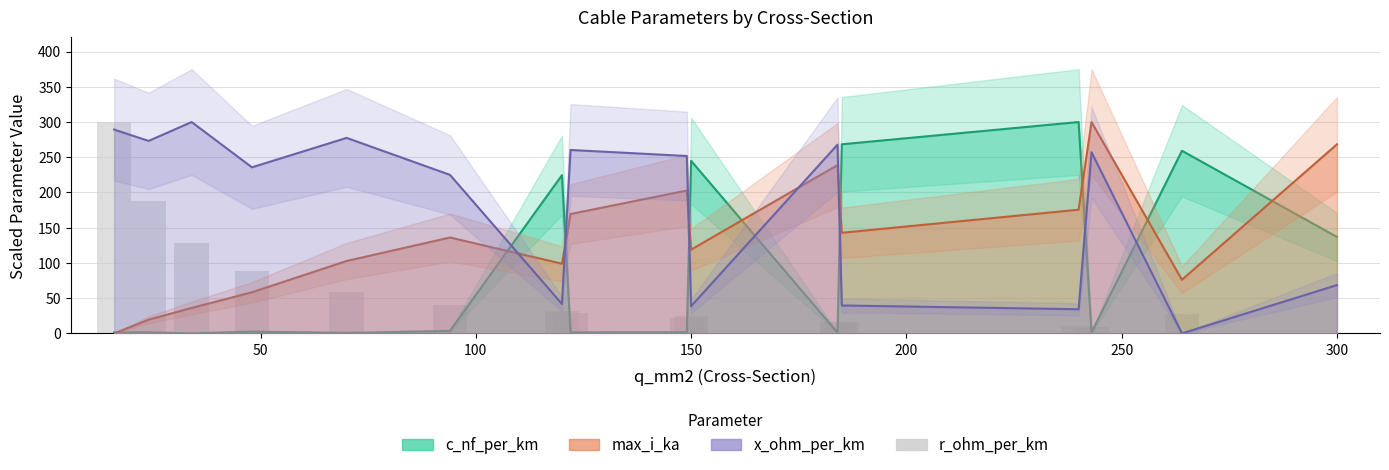

Are the bars horizontal?

No